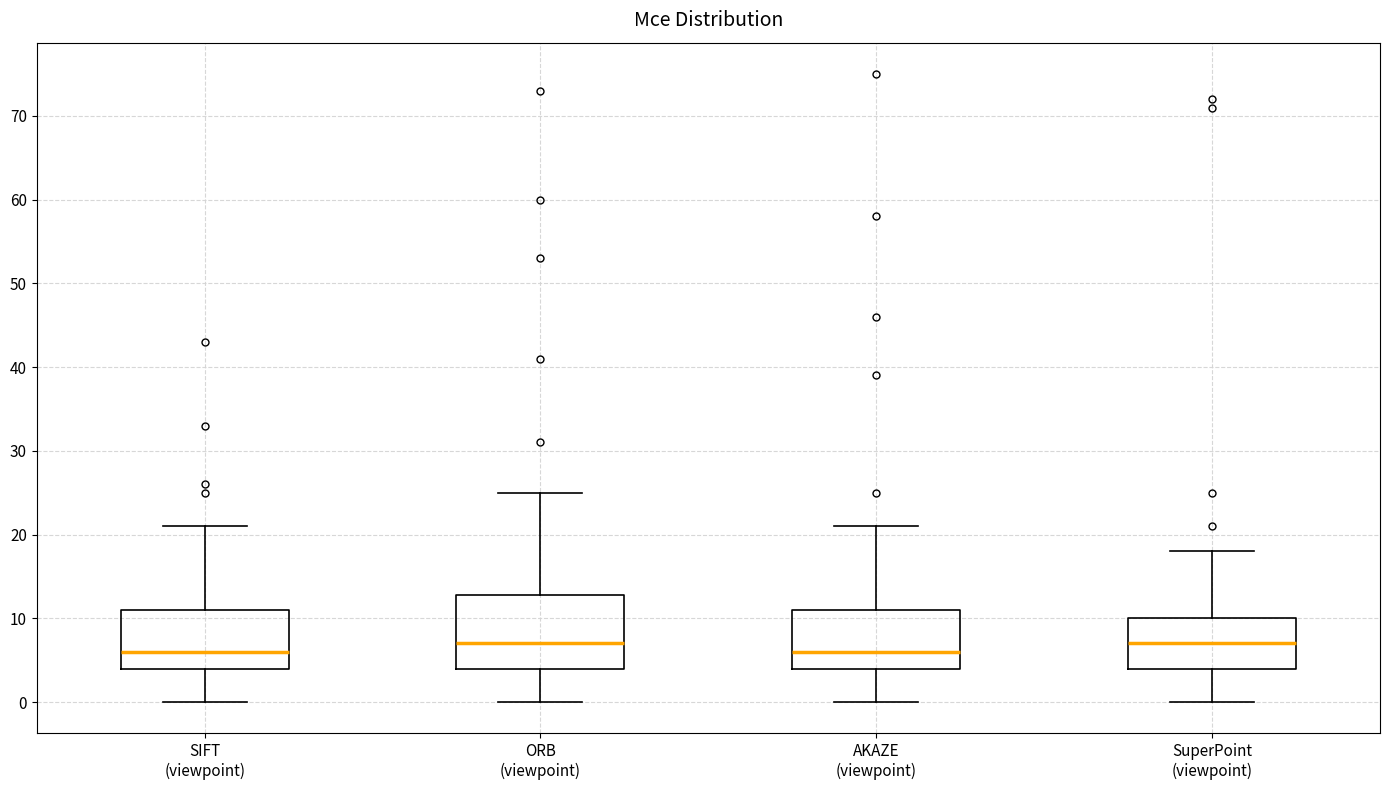

Reading left to right, read every box against the y-axis: the position of its median line, the range the box covers, and the ends of its whiskers. The values are not printed on the chart, so give them approximately, as read against the axis.

SIFT (viewpoint): median 6, box 4 to 11, whiskers 0 to 21
ORB (viewpoint): median 7, box 4 to 13, whiskers 0 to 25
AKAZE (viewpoint): median 6, box 4 to 11, whiskers 0 to 21
SuperPoint (viewpoint): median 7, box 4 to 10, whiskers 0 to 18